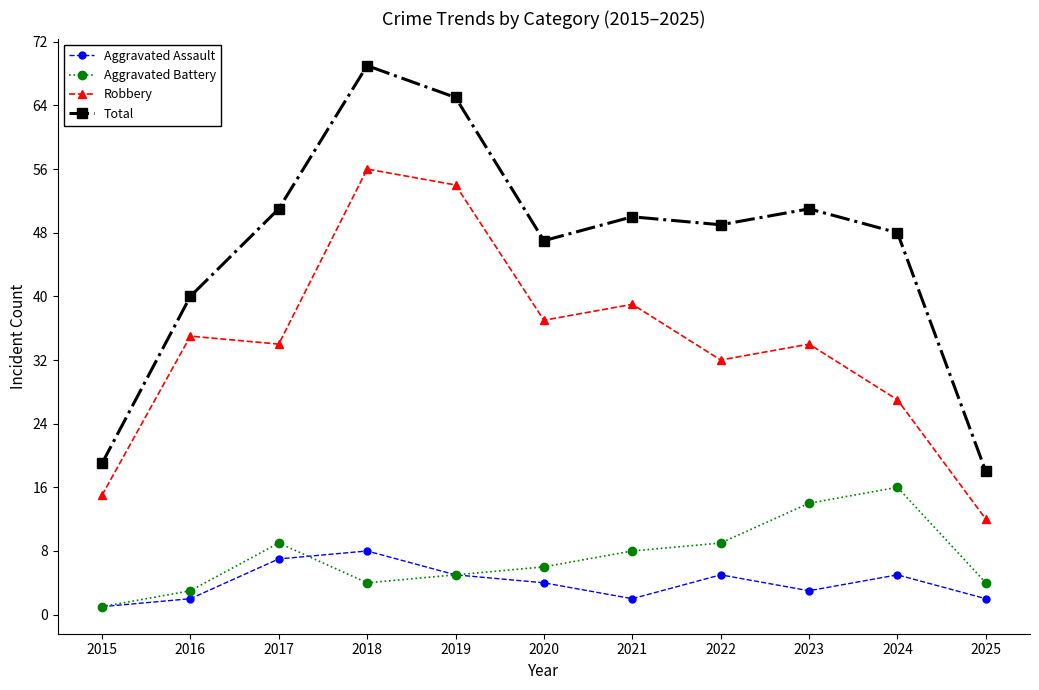

What value does the Robbery series have at 2020, to the nearest 5?

35